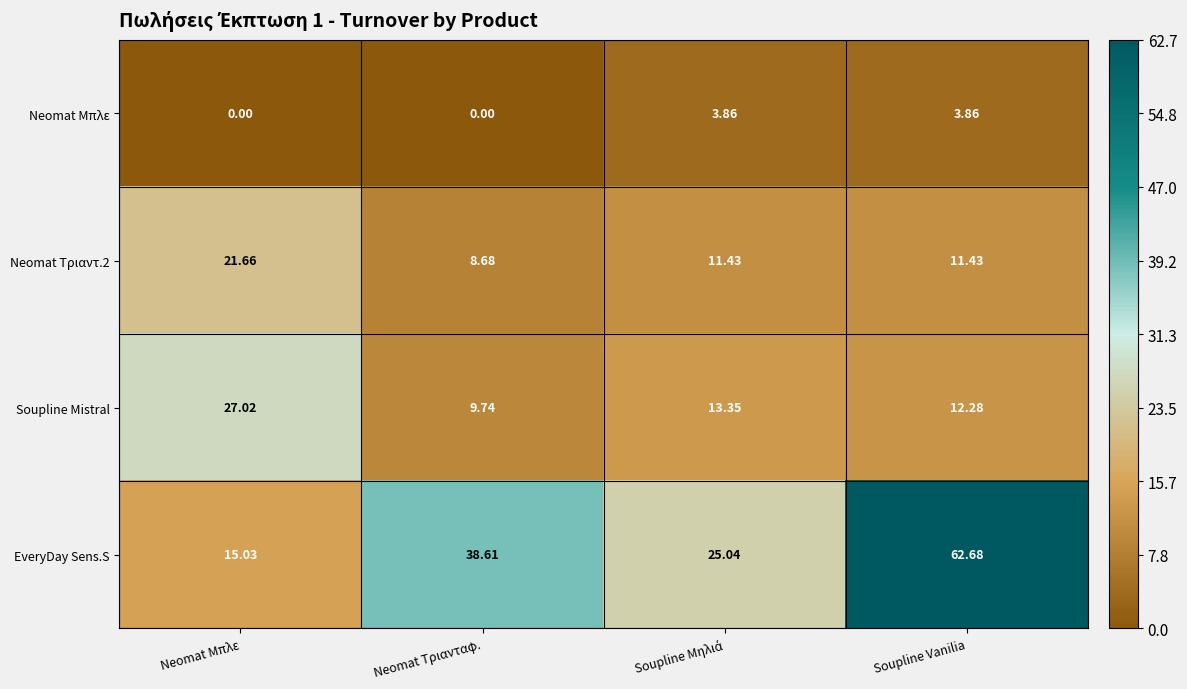

At which label does Soupline Mistral reach its peak?

Neomat Μπλε